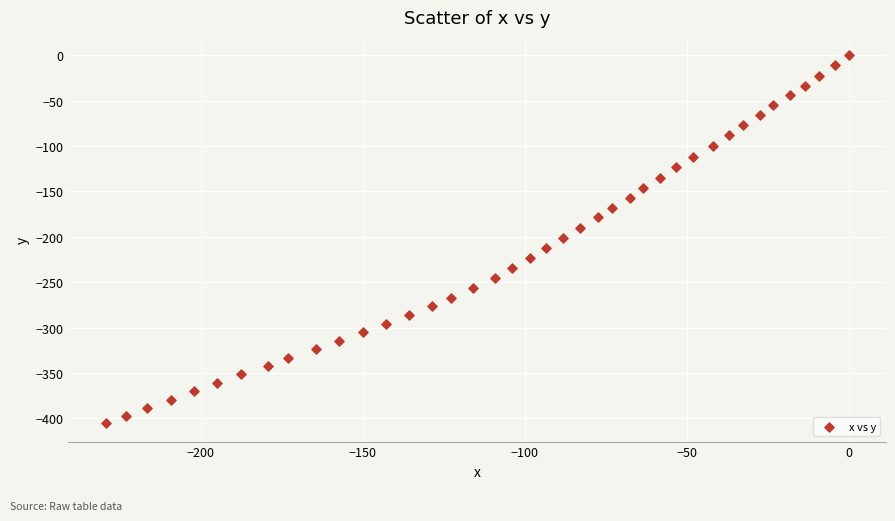

What is the range of Y values (max minus min)?

405.3